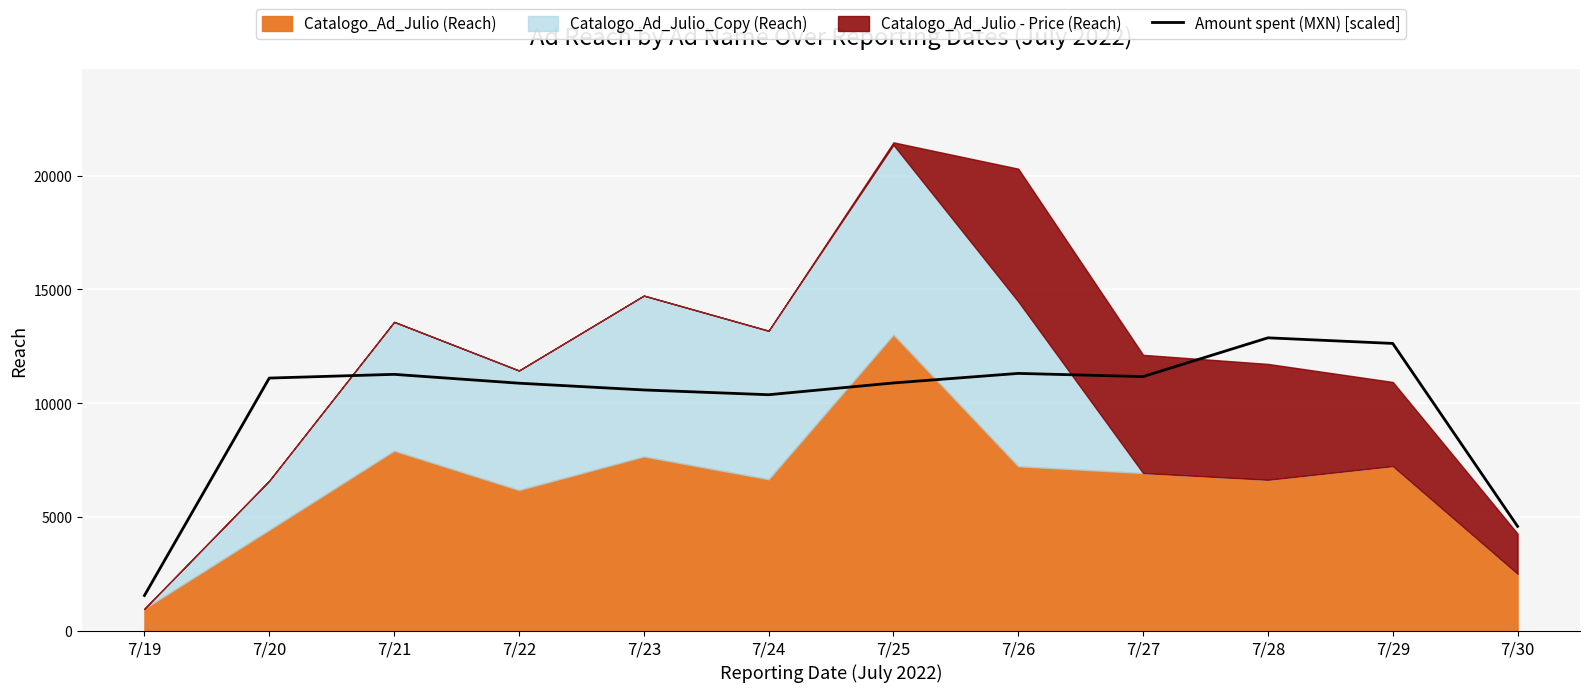

Reading left to right, what are all the values shown in this chart?

1560.3	11107.8	11271.4	10883.0	10586.2	10376.7	10893.9	11312.9	11173.2	12875.4	12628.8	4595.9